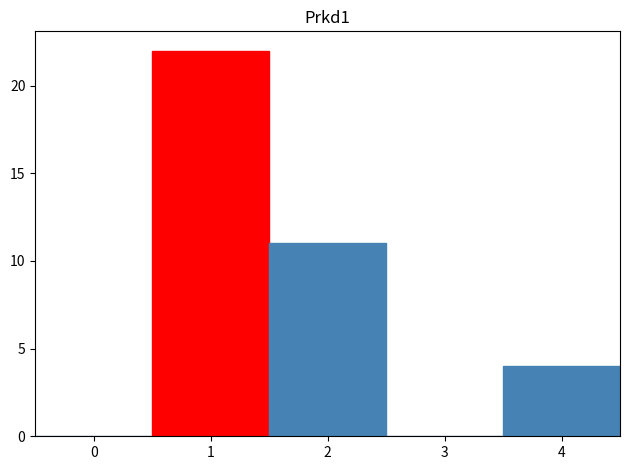

What is the height of the bar covering 1.5 to 2.5 on the x-axis? The values are not printed on the chart, so give them approximately, as read against the axis.

11